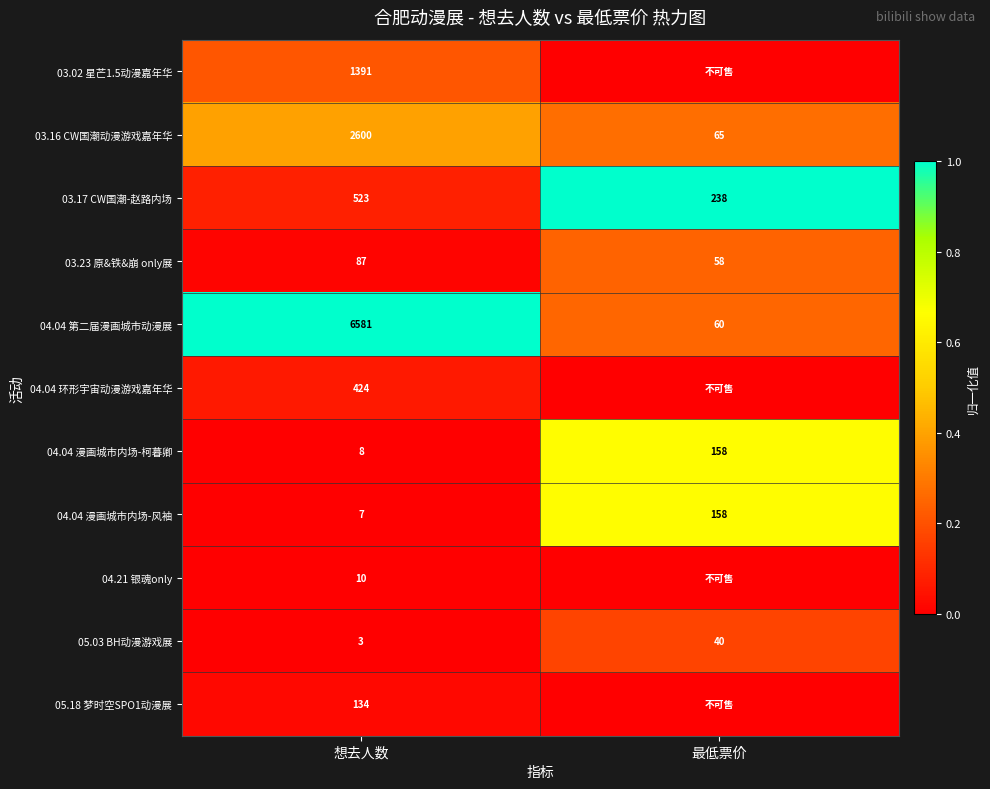

What is the greatest value displayed?

1.0